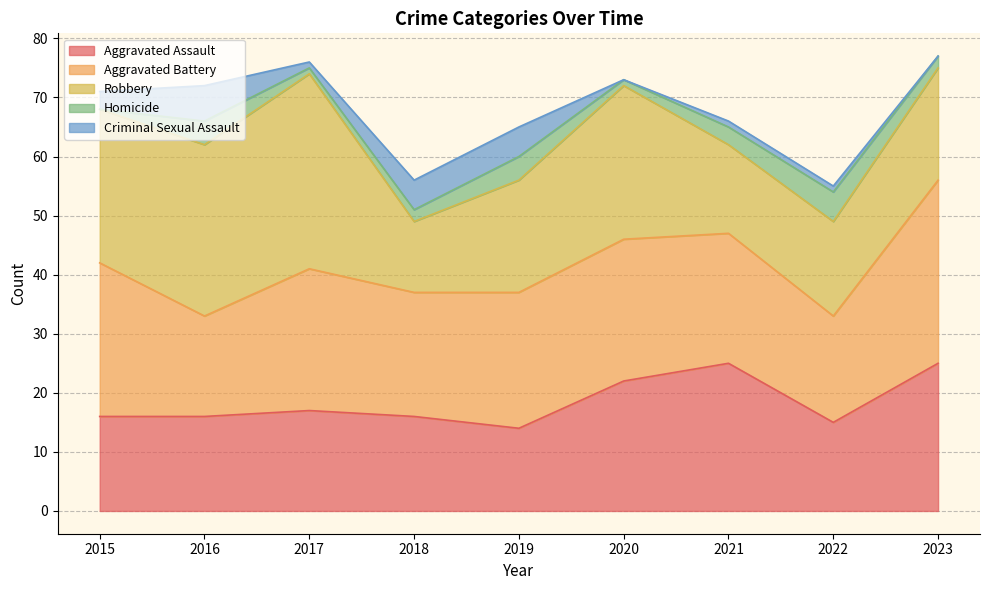

True or false: Aggravated Assault and Homicide intersect in this chart.

False